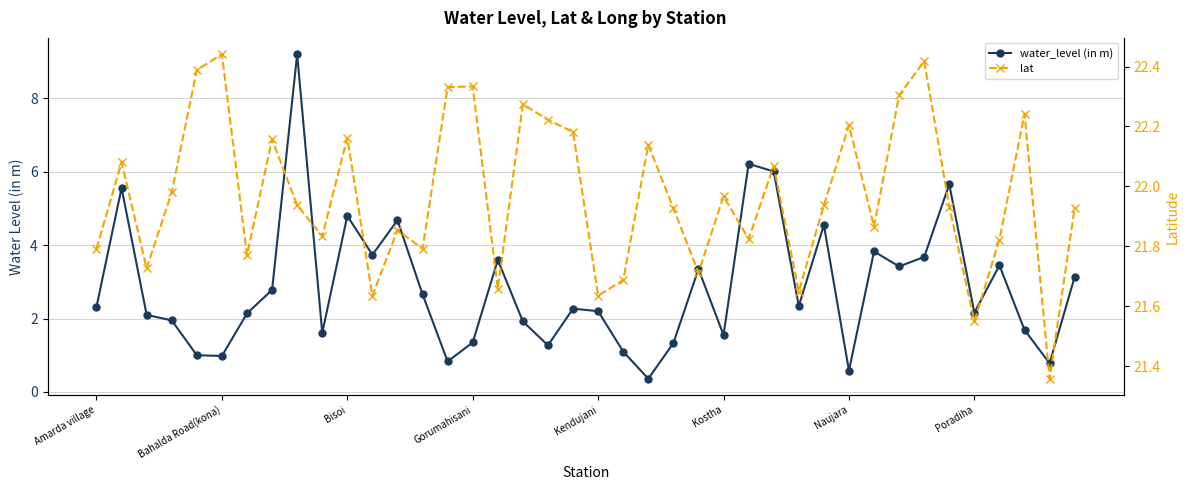

True or false: water_level (in m) and lat intersect in this chart.

False